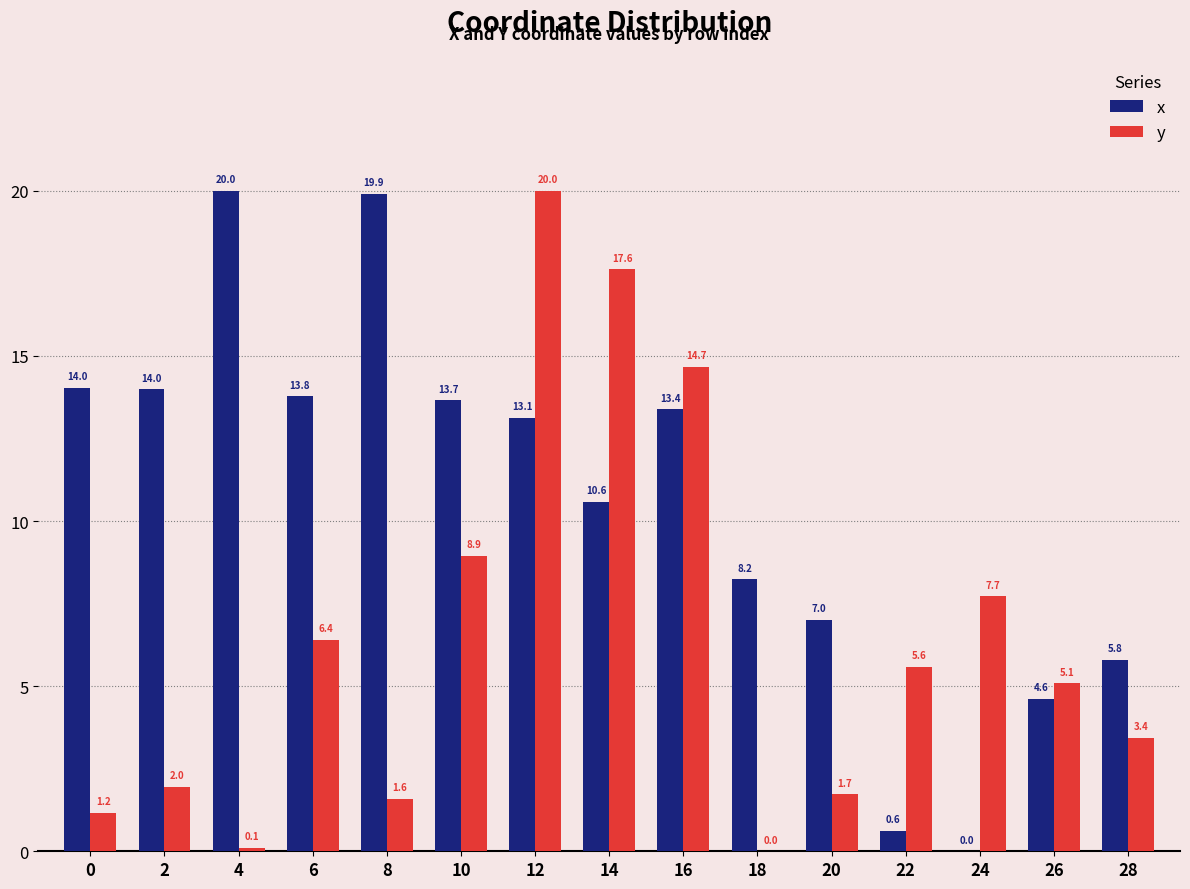

The value of y at 8 is 1.6. True or false?

True